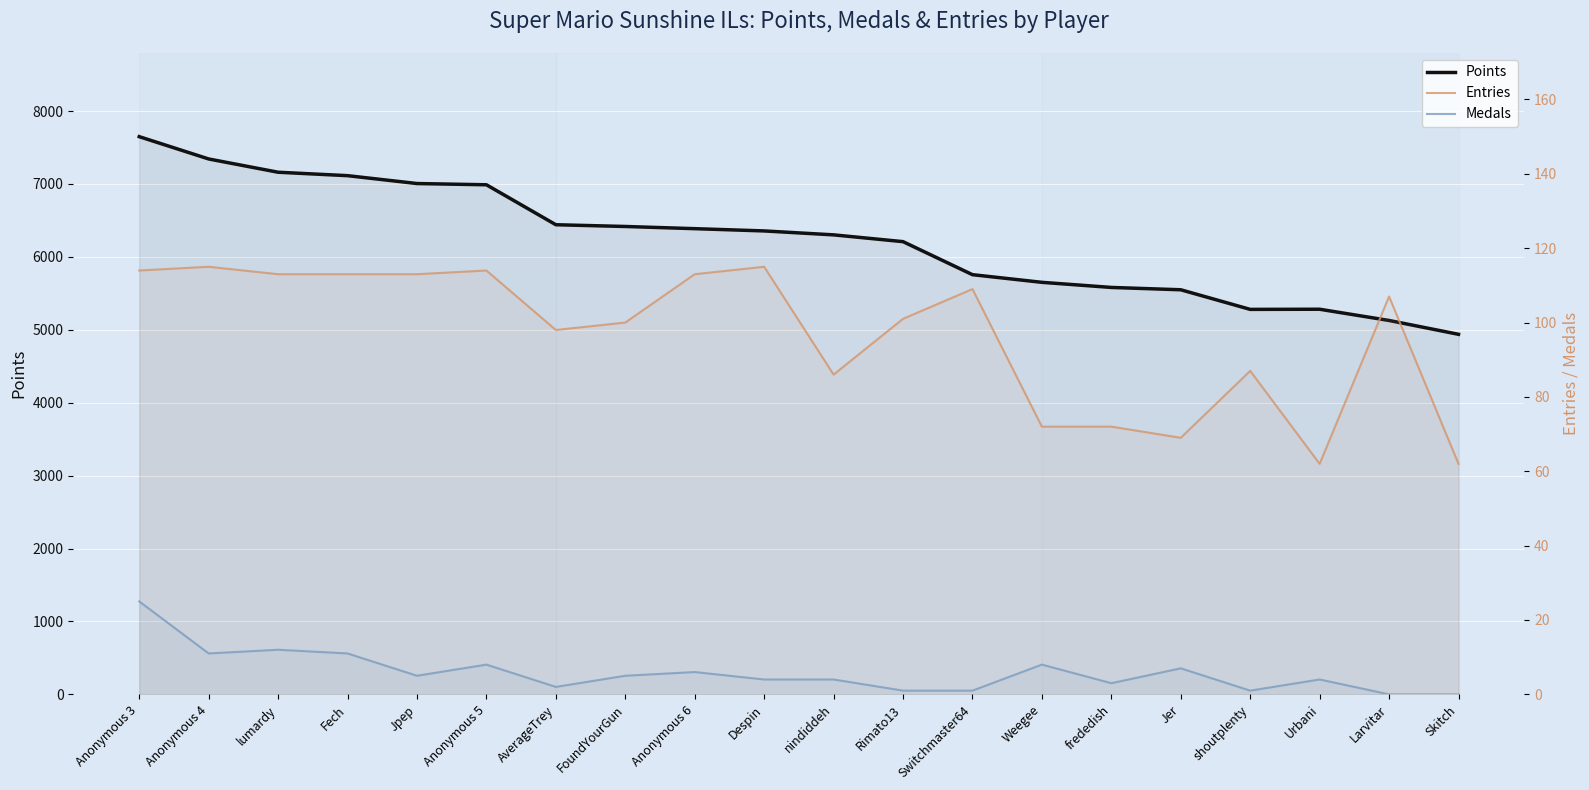

Where does the Entries series first go above 107?

Anonymous 3